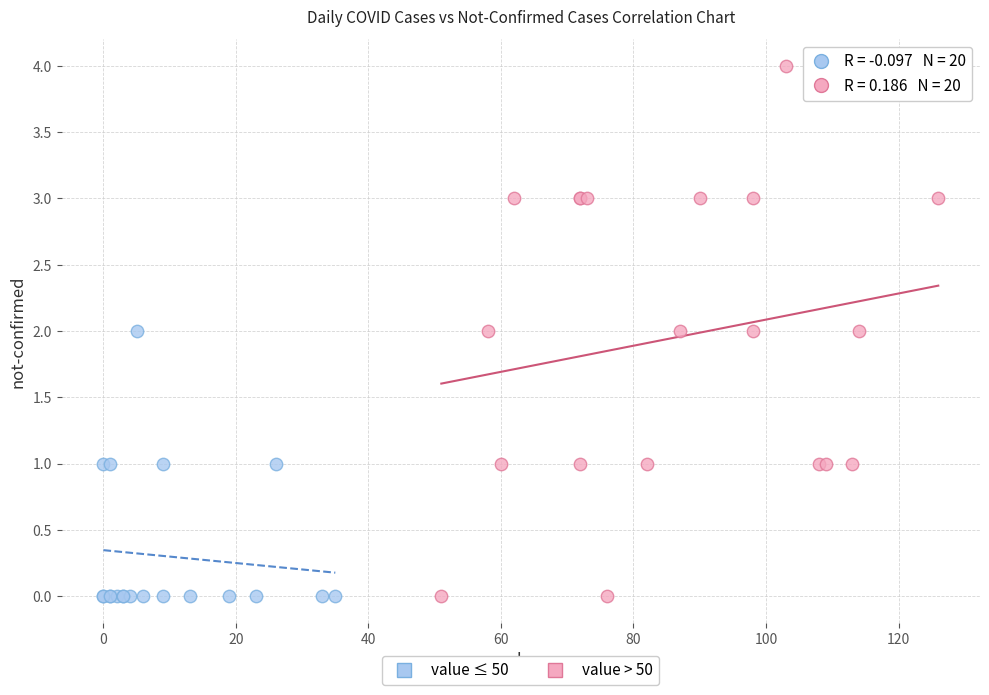

Which series contains the highest Y value?

value > 50